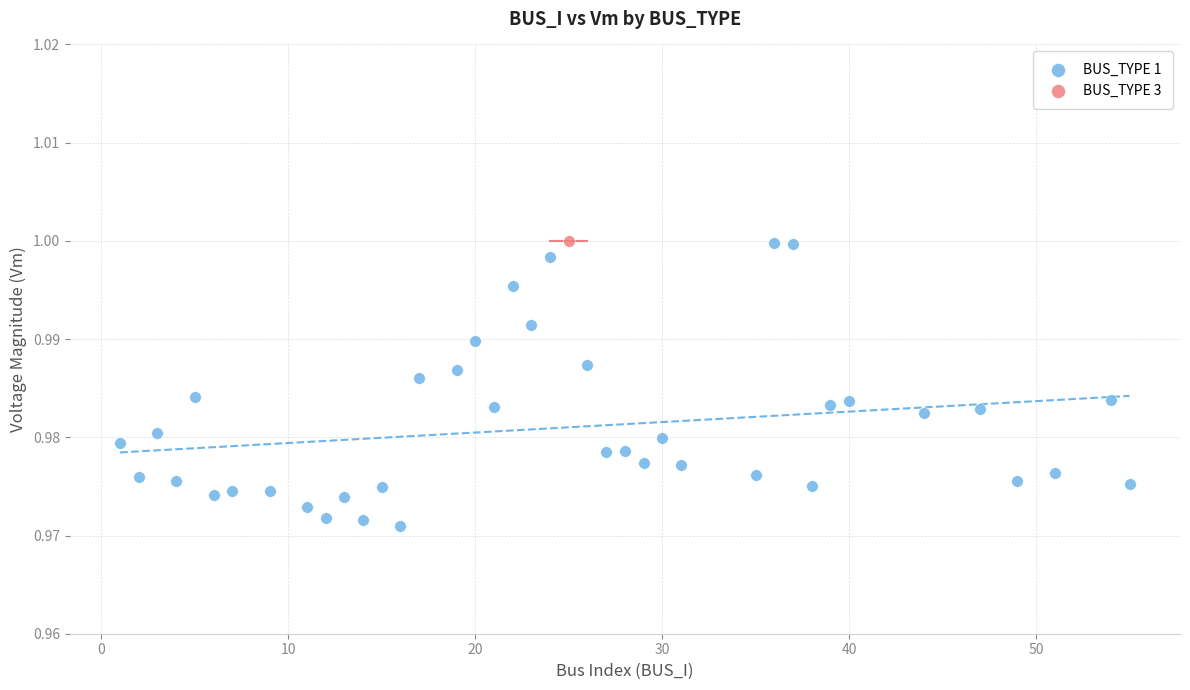

What are all the series names shown in the legend?

BUS_TYPE 1, BUS_TYPE 3